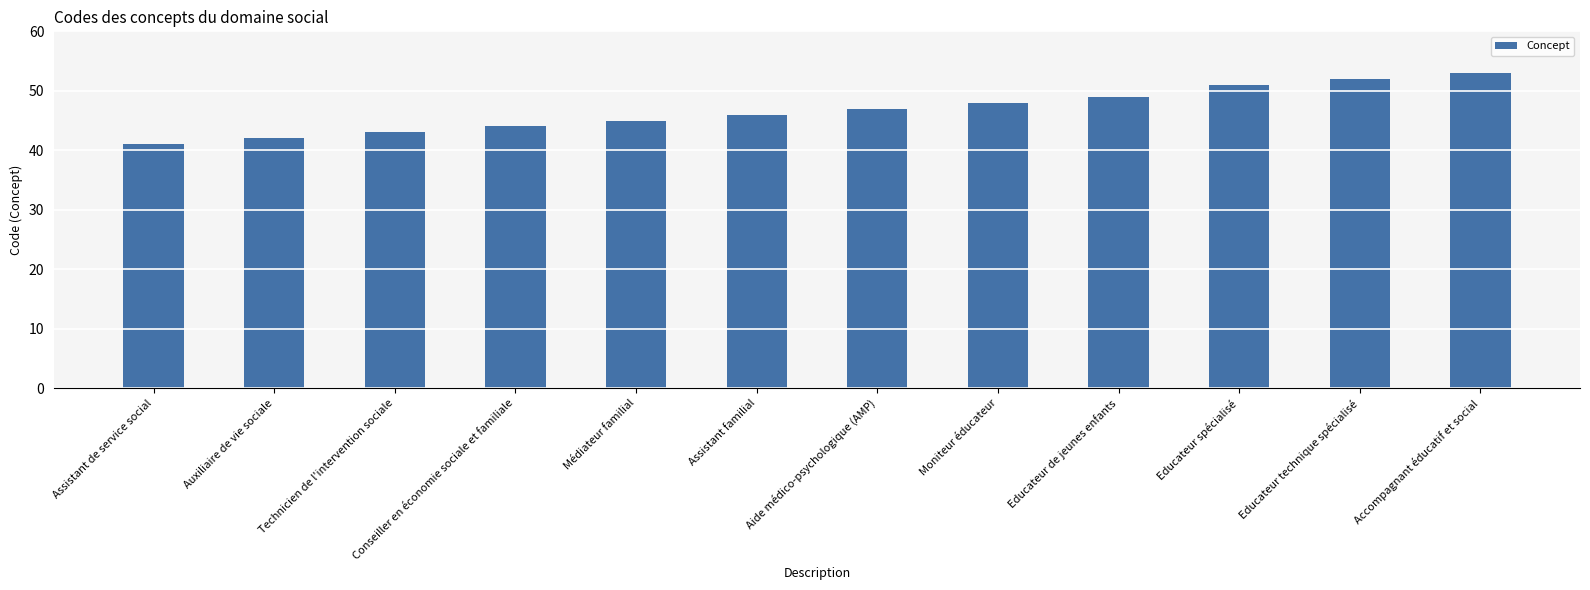

What is the ratio of the value at Assistant de service social to the value at Technicien de l'intervention sociale?

1.0